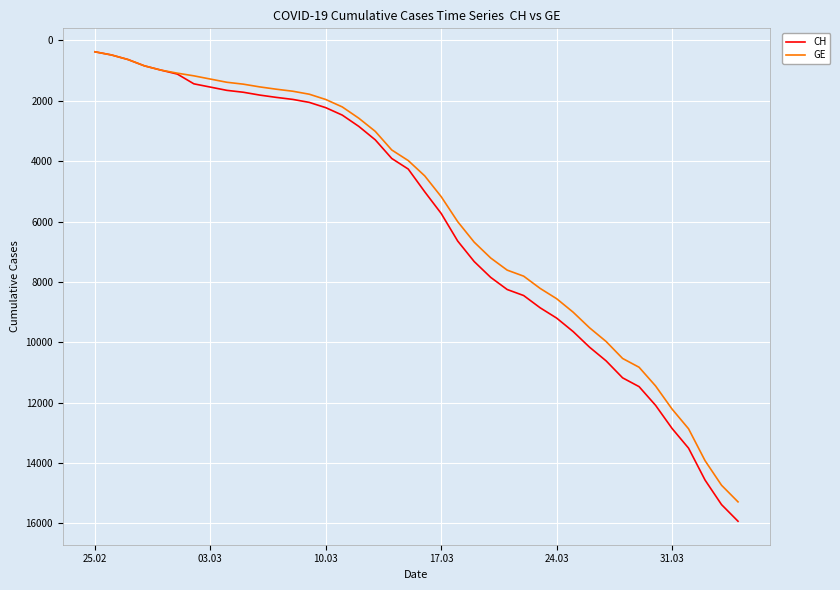

What is the smallest value displayed?

375